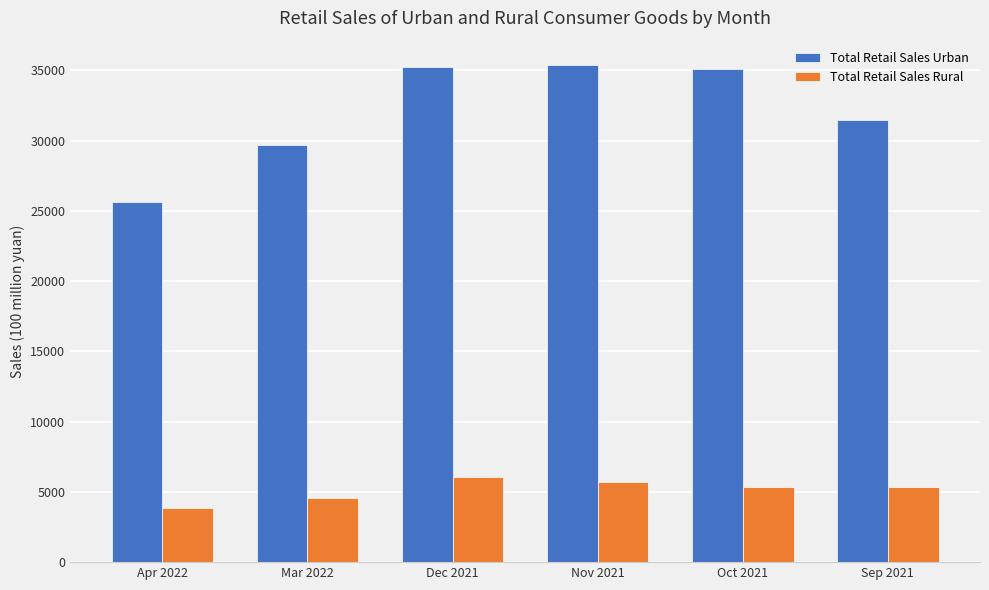

What is the total value across all series at Nov 2021?

41043.2